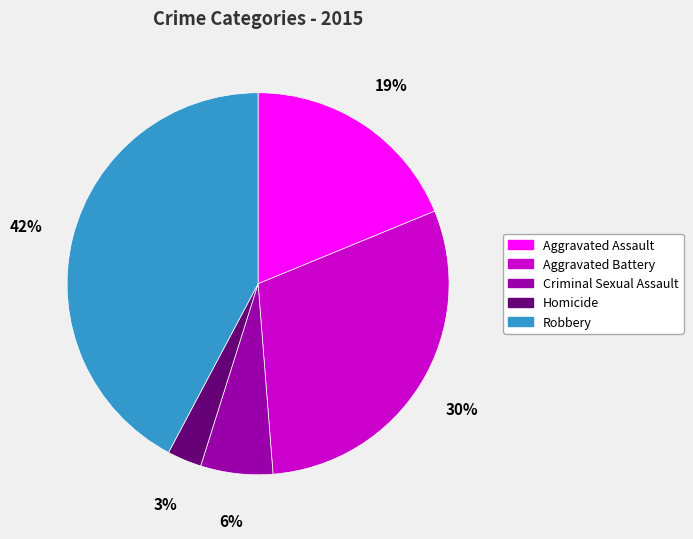

Count the number of slices in the pie.

5